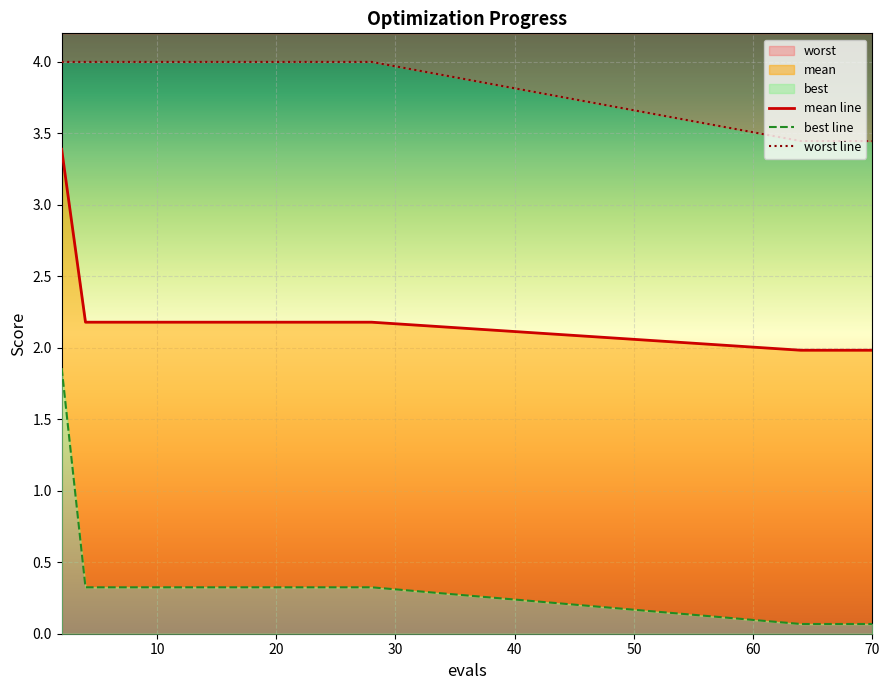

Rank the series by their average value, from highest to lowest.

worst, mean, best